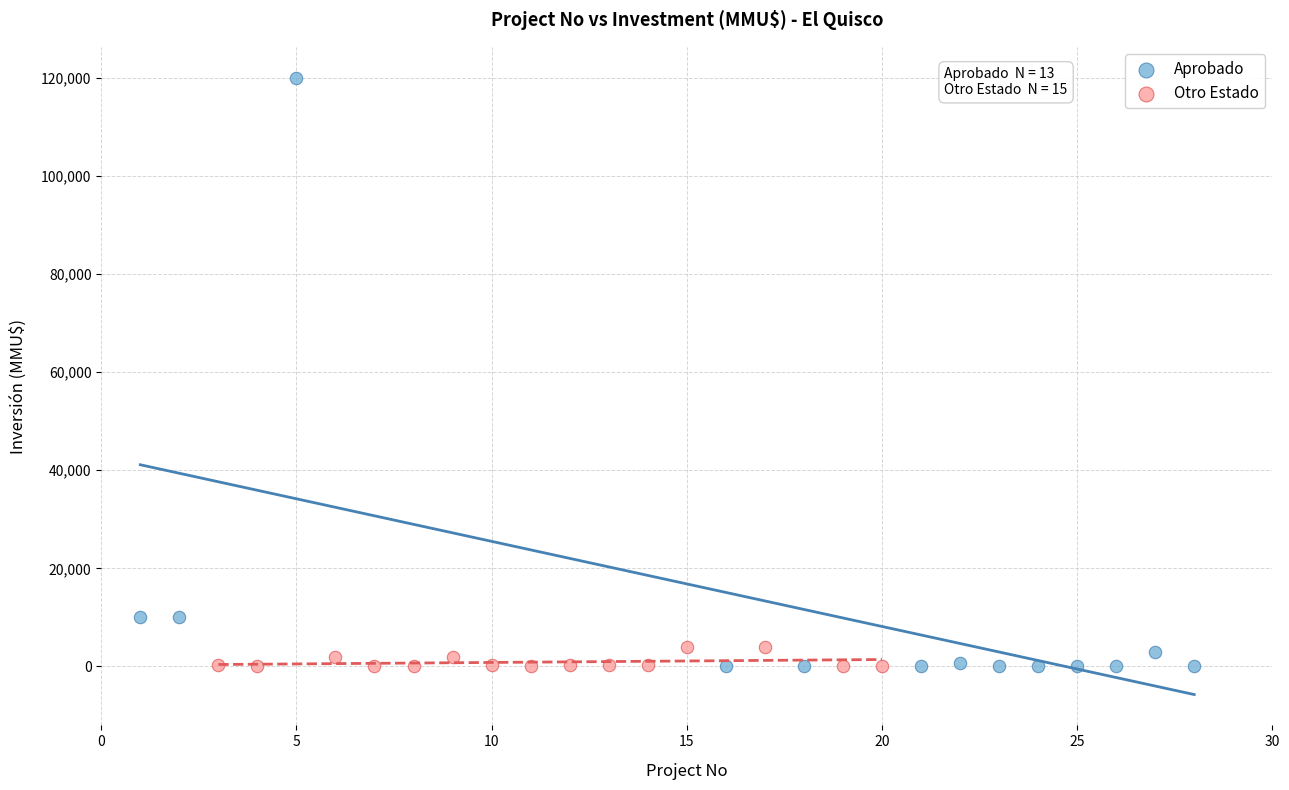

Which series contains the highest Y value?

Aprobado